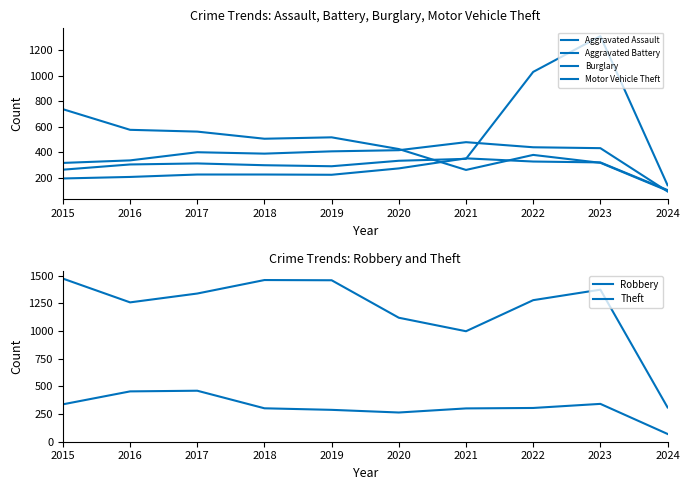

Where is the first local minimum for Burglary?

2018